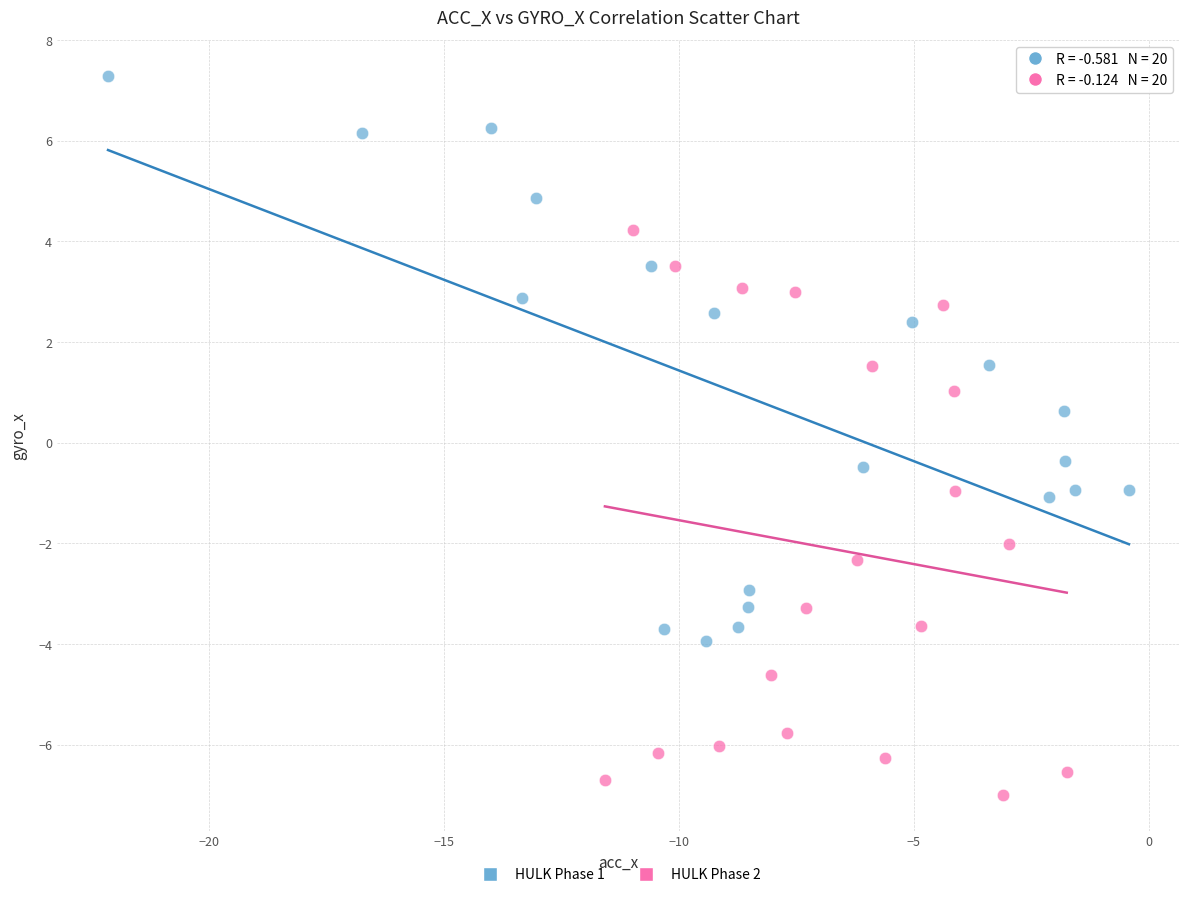

What are all the series names shown in the legend?

HULK Phase 1, HULK Phase 2